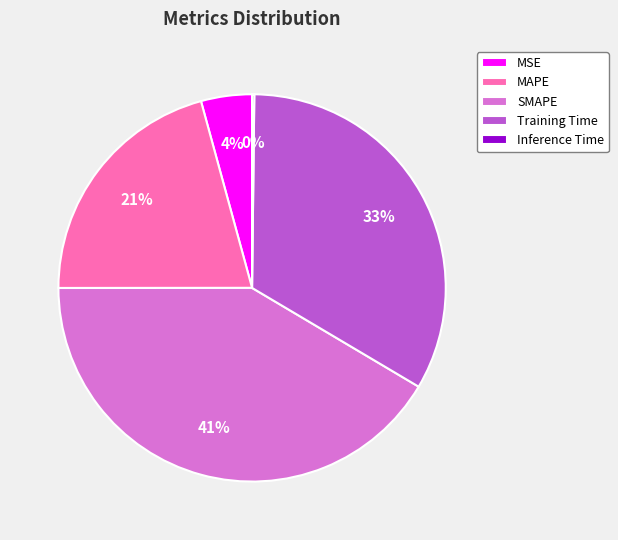

What is the largest slice in the pie chart?

SMAPE